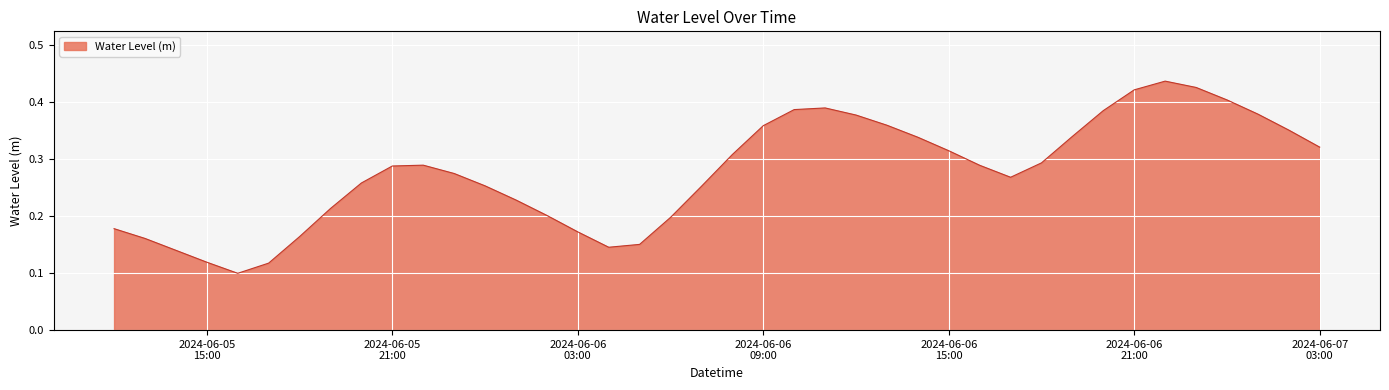

How many values are between 0 and 1?

40